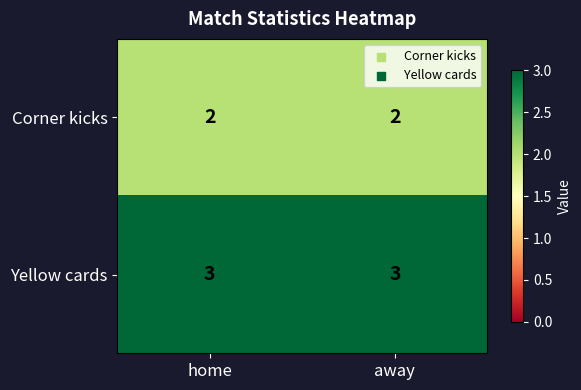

Rank the series by their maximum value, from lowest to highest.

Corner kicks, Yellow cards